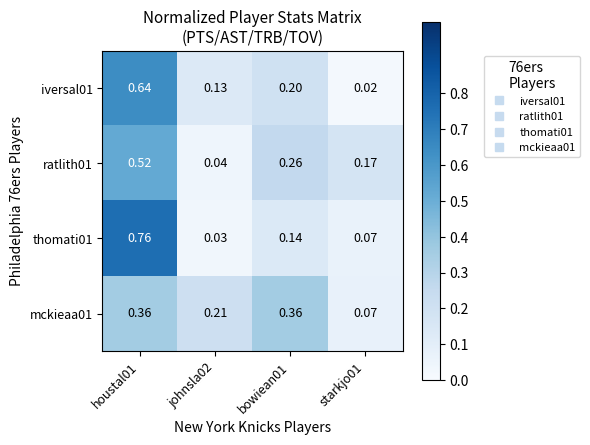

Is the value of ratlith01 at starkjo01 greater than the value of mckieaa01 at houstal01?

No